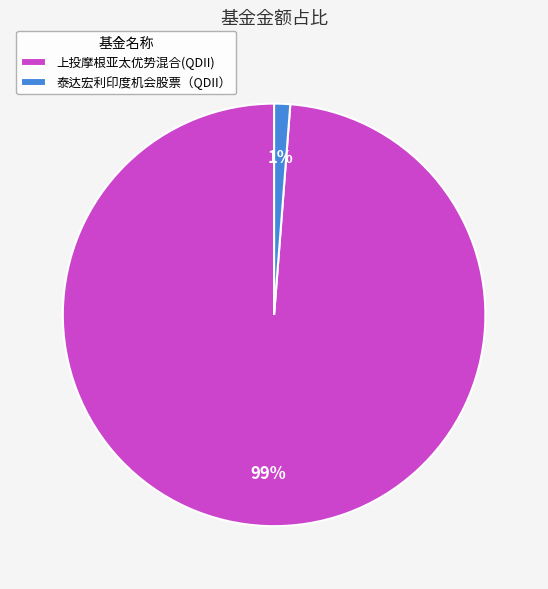

What percentage is the 泰达宏利印度机会股票（QDII） slice, to the nearest percent?

1%